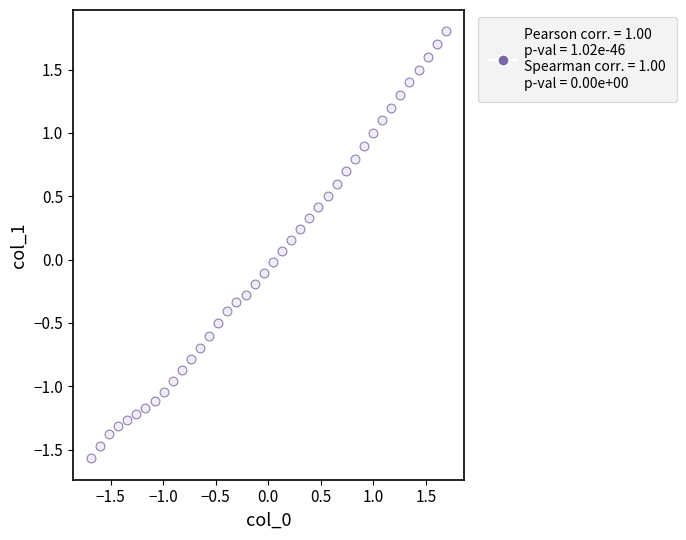

What is the range of X values (max minus min)?

3.4